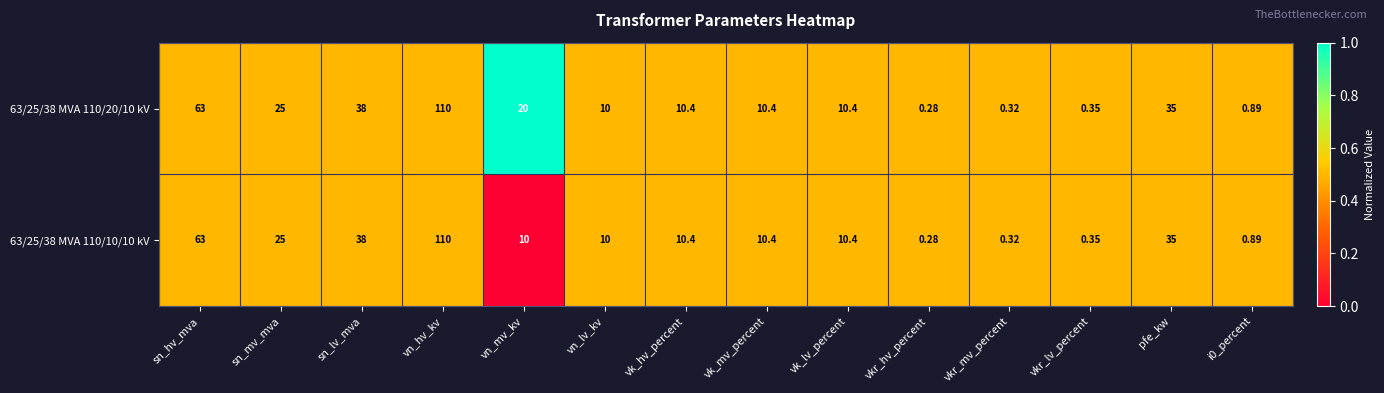

Is the value of 63/25/38 MVA 110/10/10 kV at sn_hv_mva greater than the value of 63/25/38 MVA 110/20/10 kV at pfe_kw?

Yes